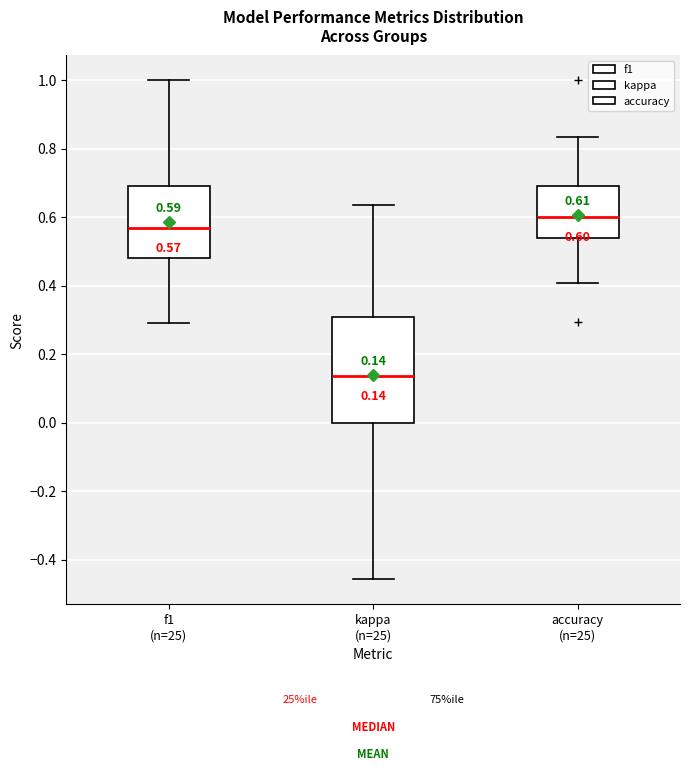

Which box's median line is the lowest?

kappa (n=25)